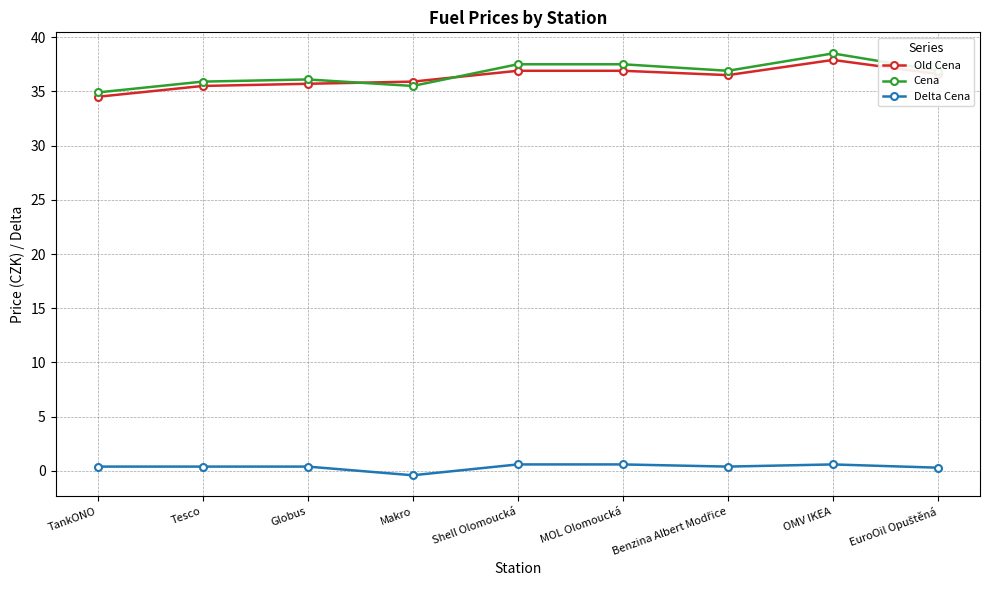

What is the minimum value for Cena?

34.9